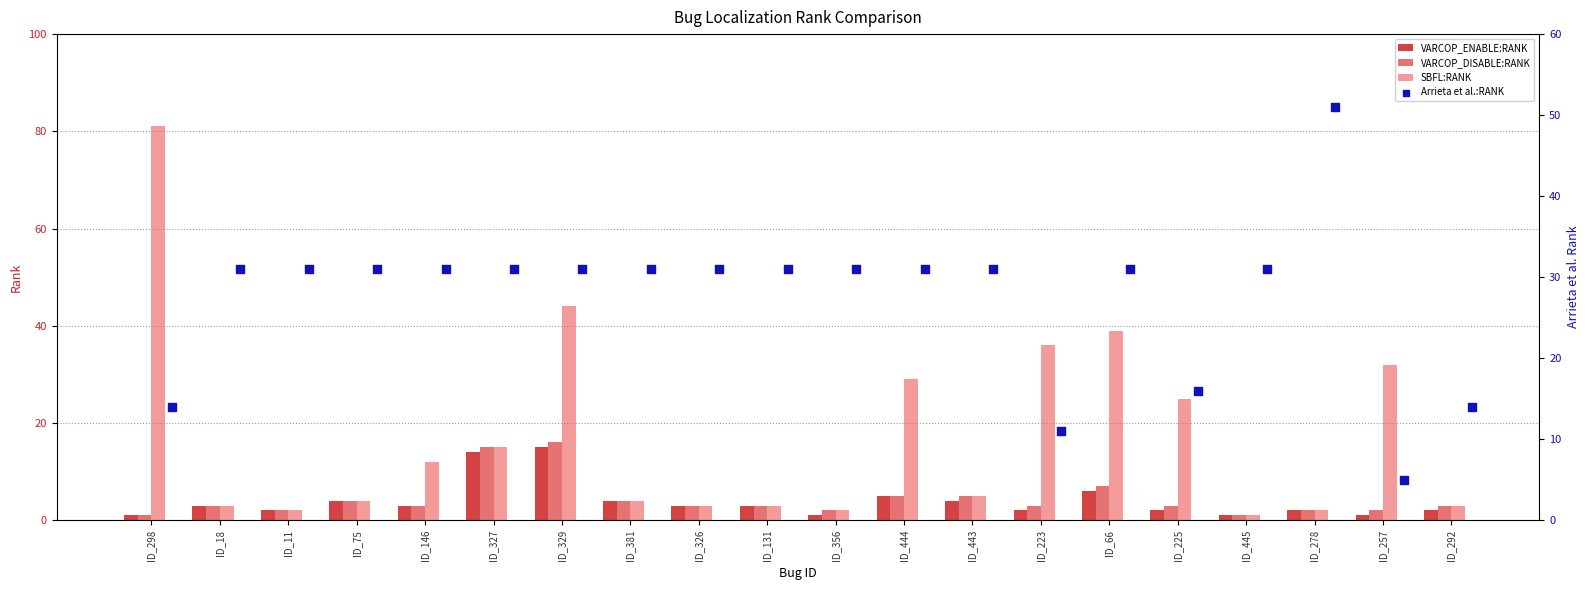

At how many categories does at least one series exceed 35?

5